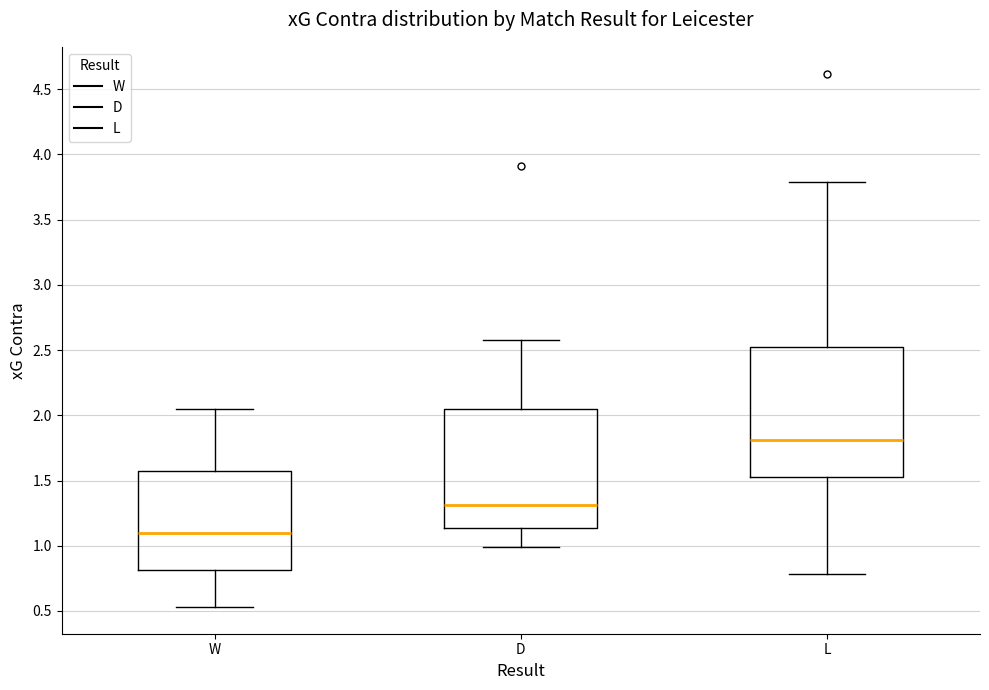

Comparing the boxes themselves (not the whiskers), which one is the tallest?

L